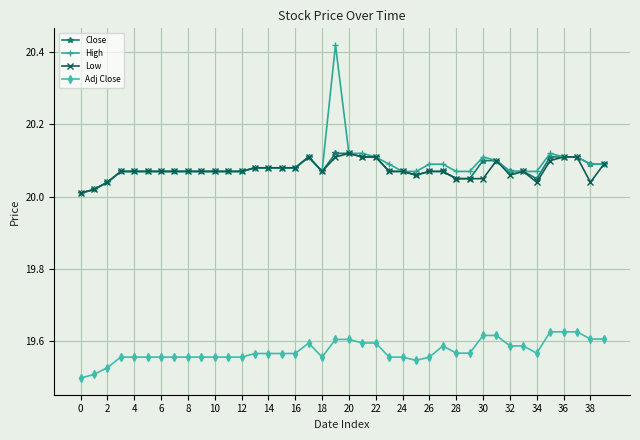

True or false: Close and Adj Close cross at least once.

False